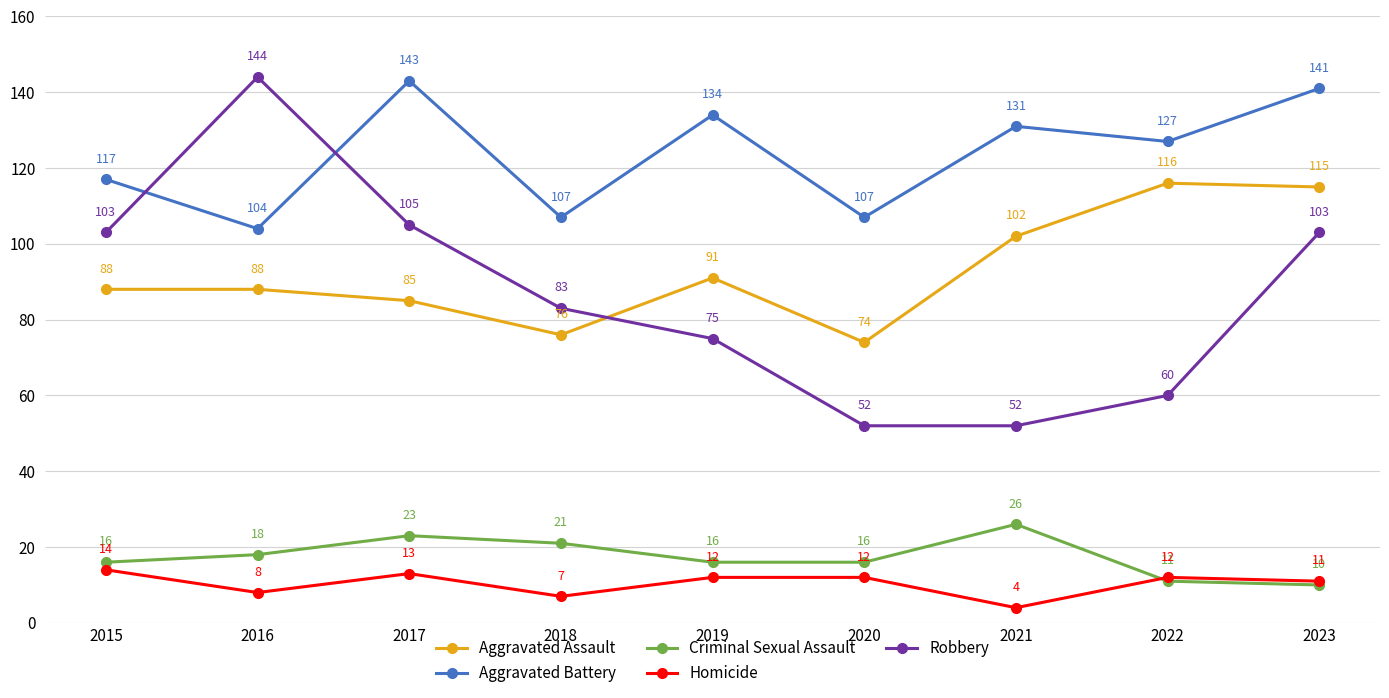

Is this an area chart (filled region under the line)?

No